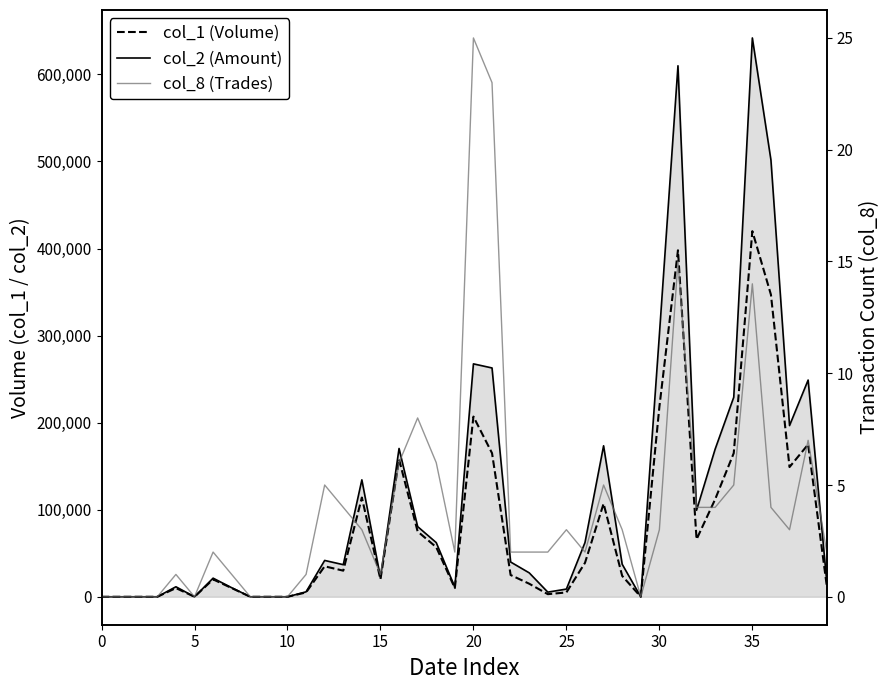

Does the chart display data point markers on the line(s)?

No